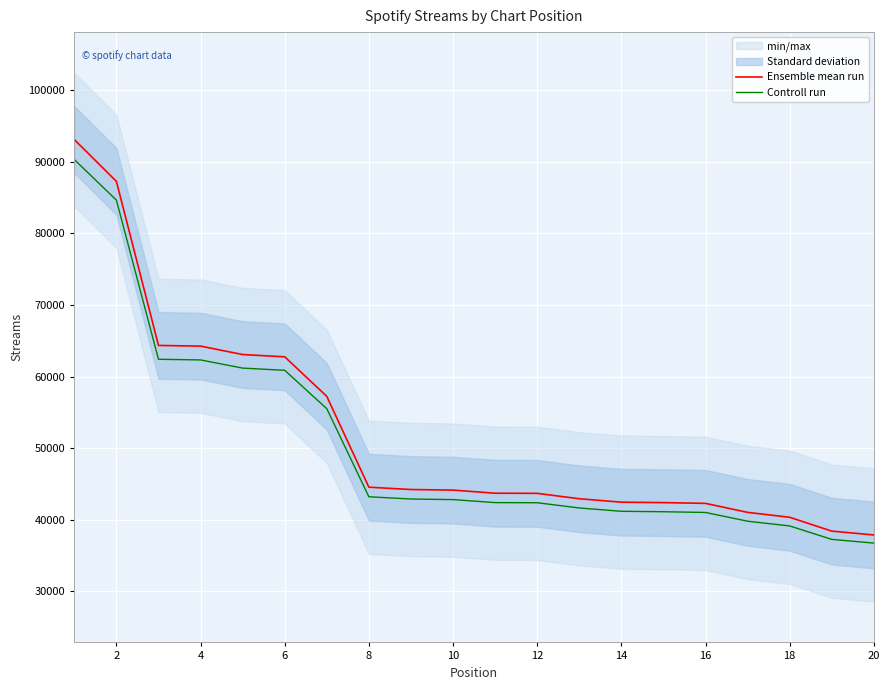

What is the value of the Ensemble mean run point at the 2nd from the left?

87241.0